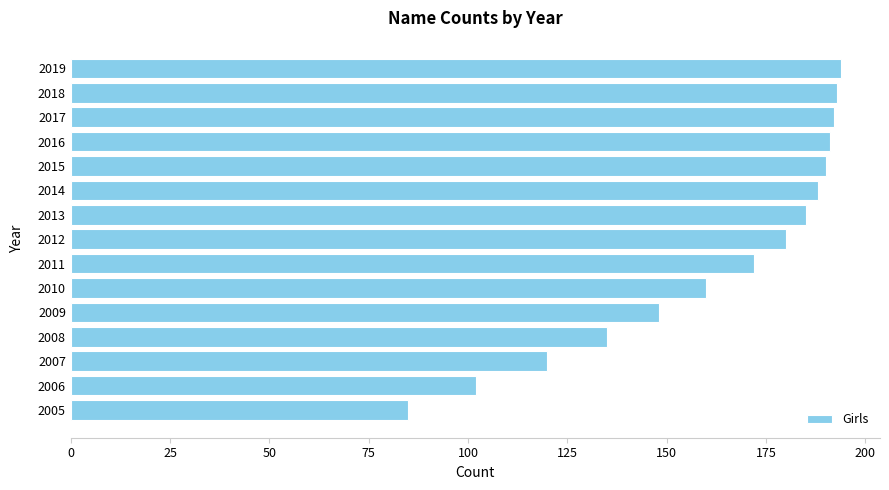

The chart shows a value of 75 at 2015. True or false?

False